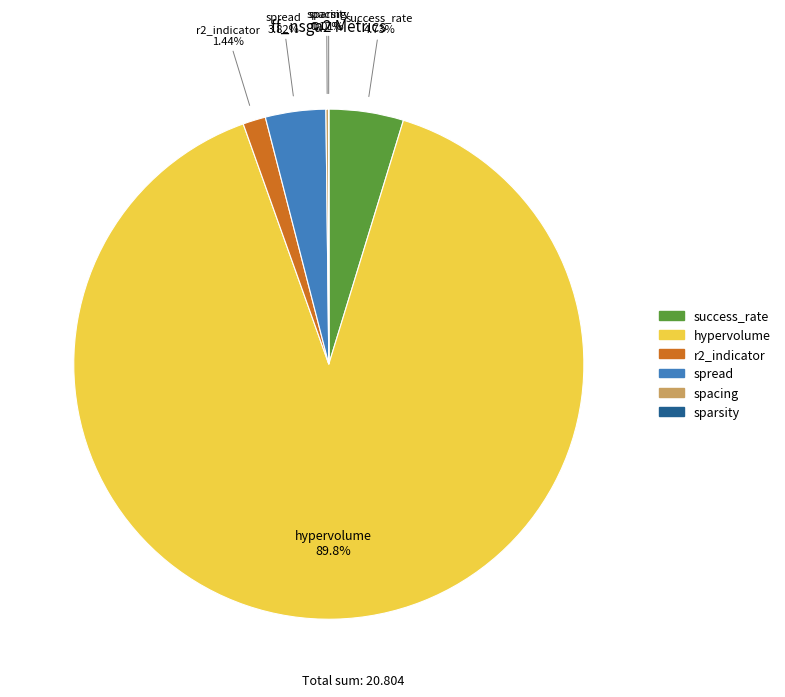

What is the largest slice in the pie chart?

hypervolume